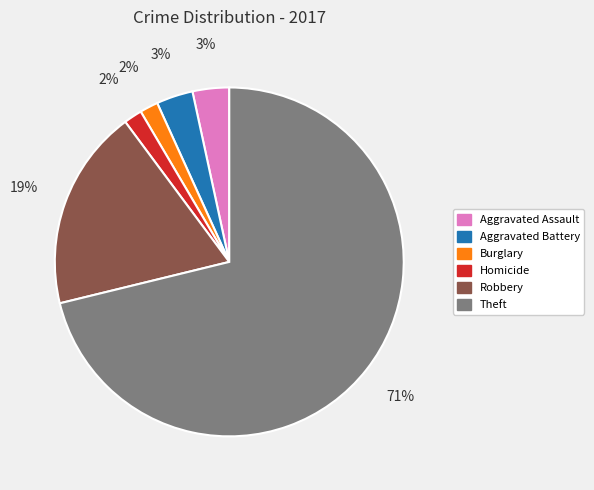

To the nearest percent, what percentage of the pie is Aggravated Battery?

3%